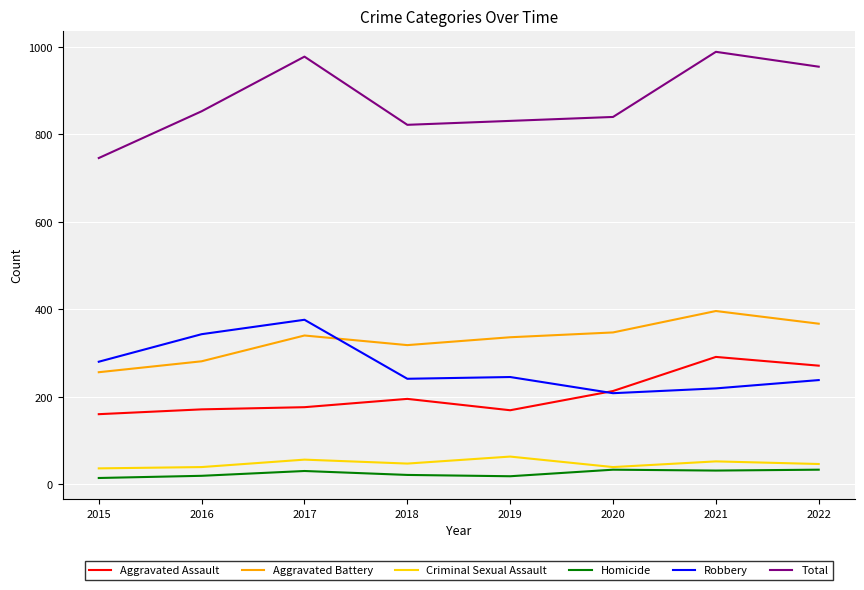

How many lines are shown in the chart?

6